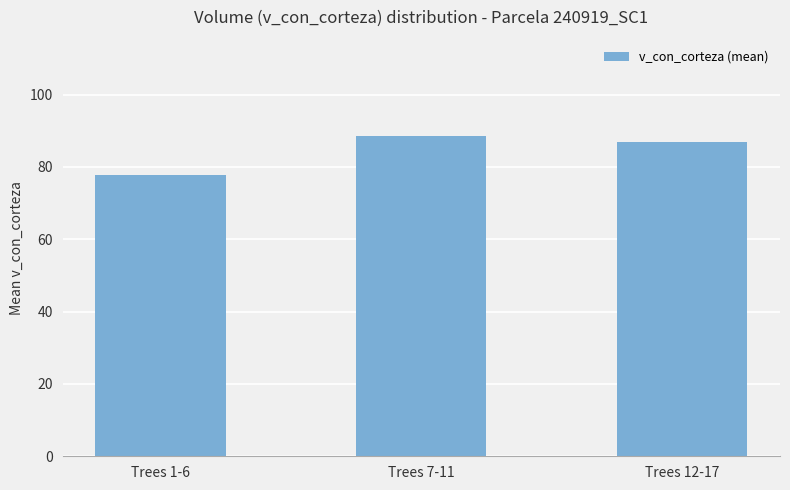

Reading left to right, extract all data points from this chart.

77.9	88.6	86.9